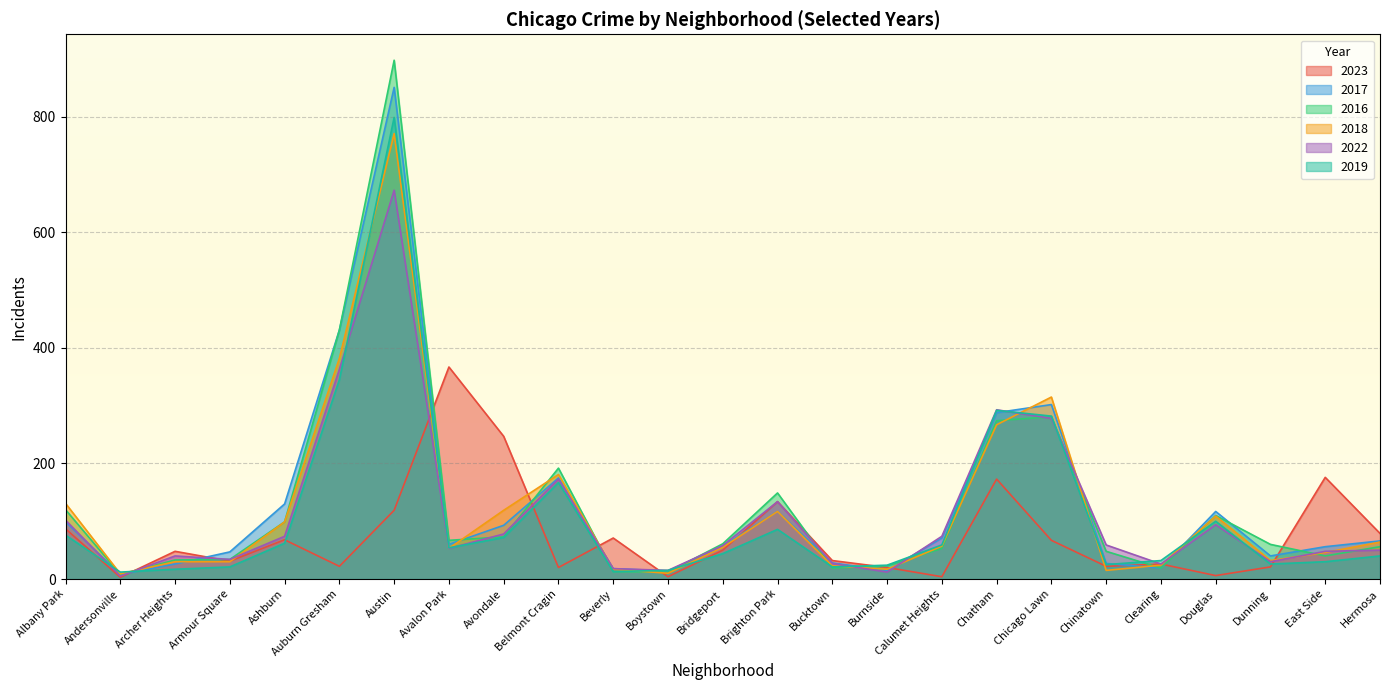

Reading right to left, transcribe all the data shown in this chart.

2023: 79	176	21	6	26	22	67	173	4	20	32	134	50	4	71	20	247	367	119	22	68	31	48	3	87
2017: 66	56	40	117	19	27	302	288	71	15	28	117	57	14	18	175	93	60	851	431	130	47	26	8	99
2016: 56	40	60	110	19	48	281	274	53	23	19	149	61	12	13	192	73	67	898	431	99	34	33	8	120
2018: 64	46	32	109	24	15	315	267	57	17	23	117	55	10	17	181	119	53	771	382	99	30	30	9	131
2022: 50	48	30	94	26	59	278	293	74	12	27	134	58	15	18	173	78	53	673	363	74	34	40	5	102
2019: 40	30	26	100	32	25	282	292	59	24	21	86	44	15	13	167	72	54	799	345	62	21	17	12	76